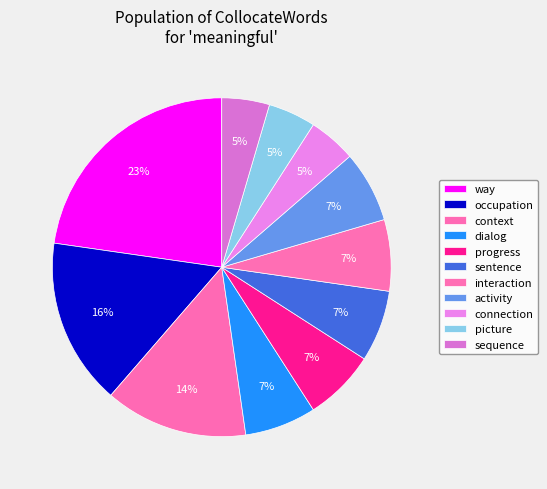

To the nearest percent, what is the difference between the connection and sentence slice percentages?

2%